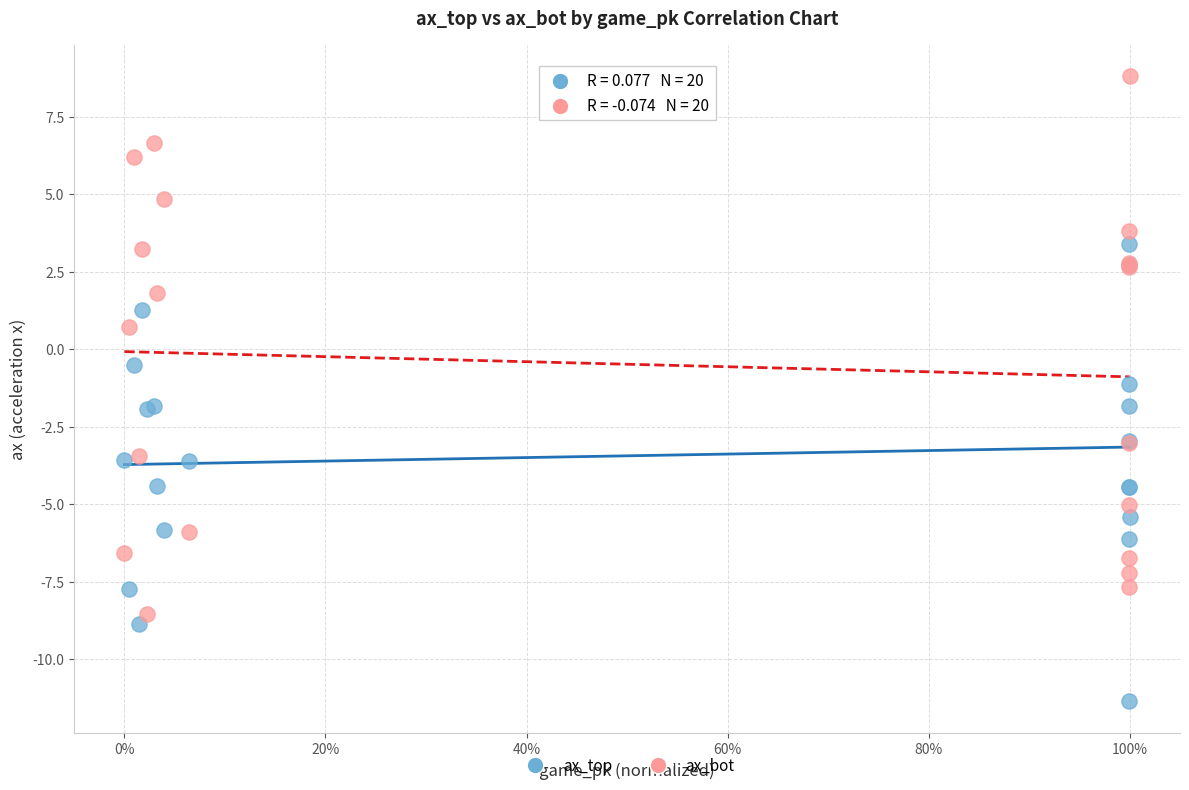

Which series reaches the maximum Y coordinate?

ax_bot